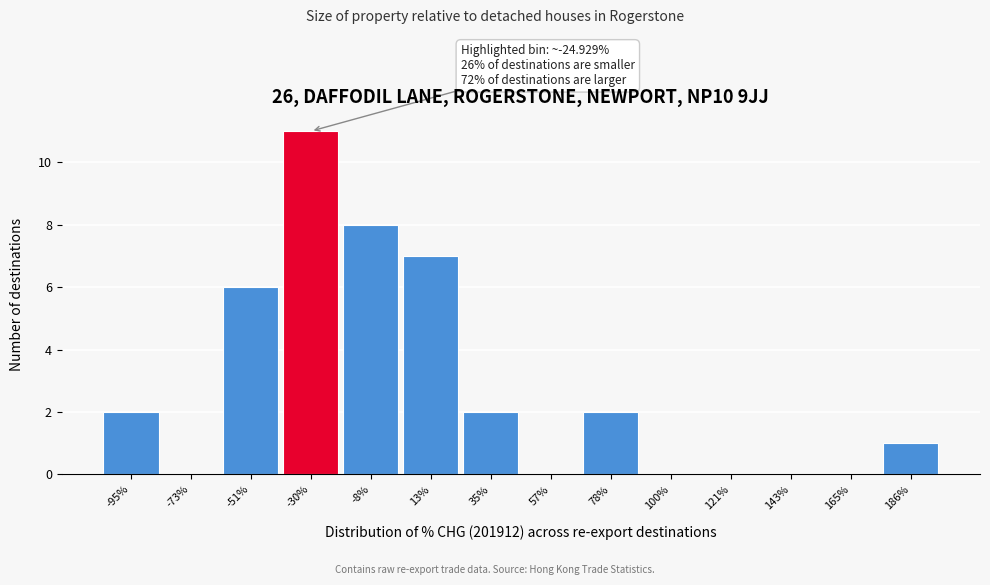

Reading left to right, list all the values displayed in this chart.

-95%=2	-73%=0	-51%=6	-30%=11	-8%=8	13%=7	35%=2	57%=0	78%=2	100%=0	121%=0	143%=0	165%=0	186%=1